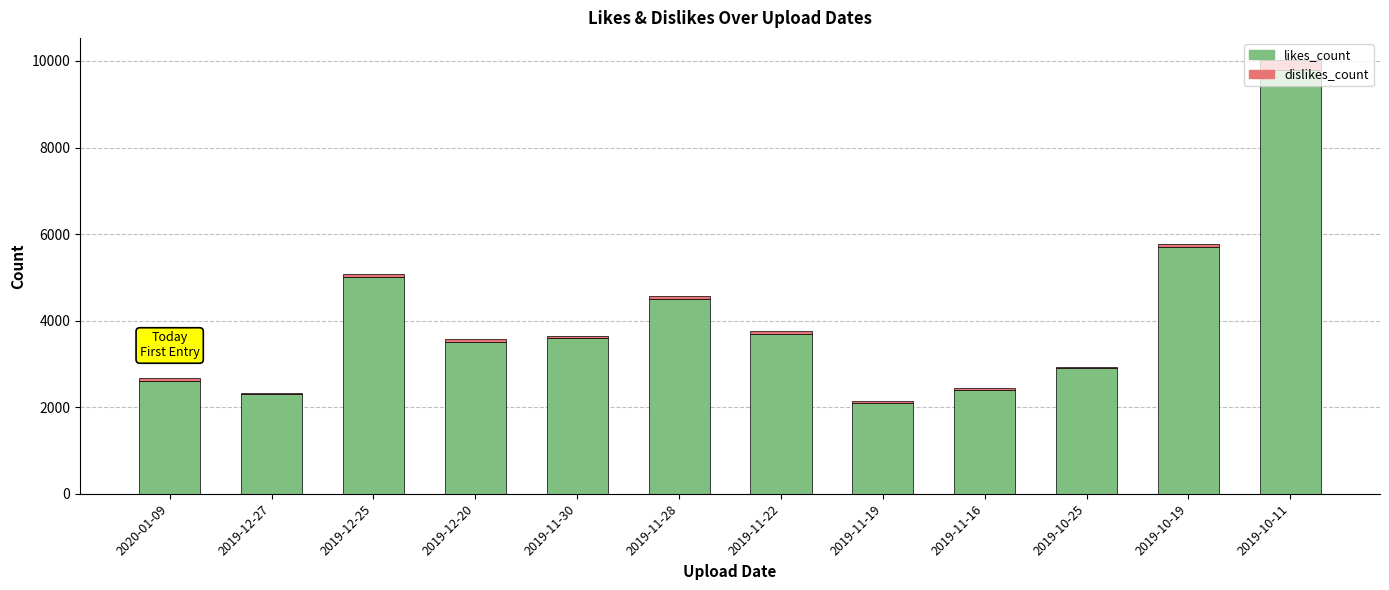

At which category is the sum across all series the highest?

2019-10-11